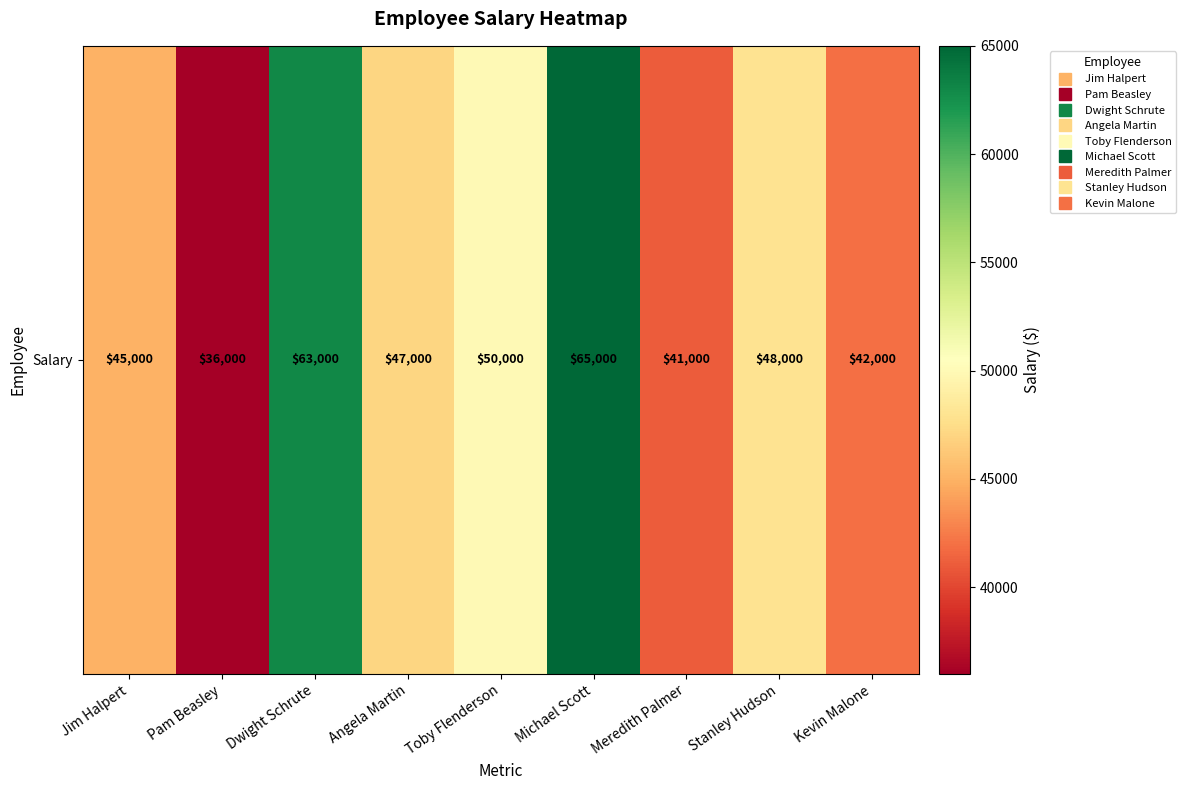

Where is the data nearest to the value 50500?

Toby Flenderson